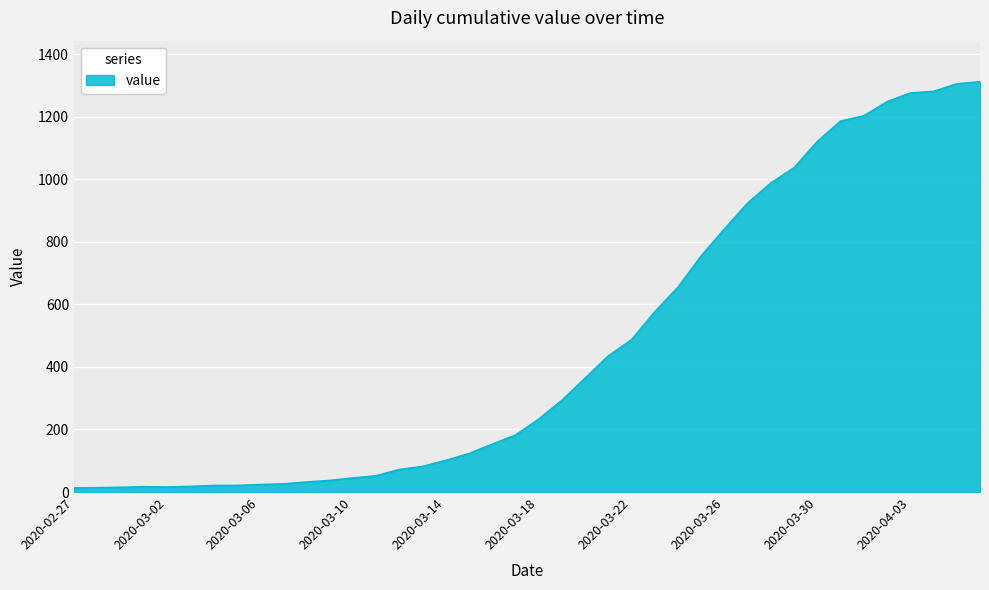

What is the minimum value shown in the chart?

13